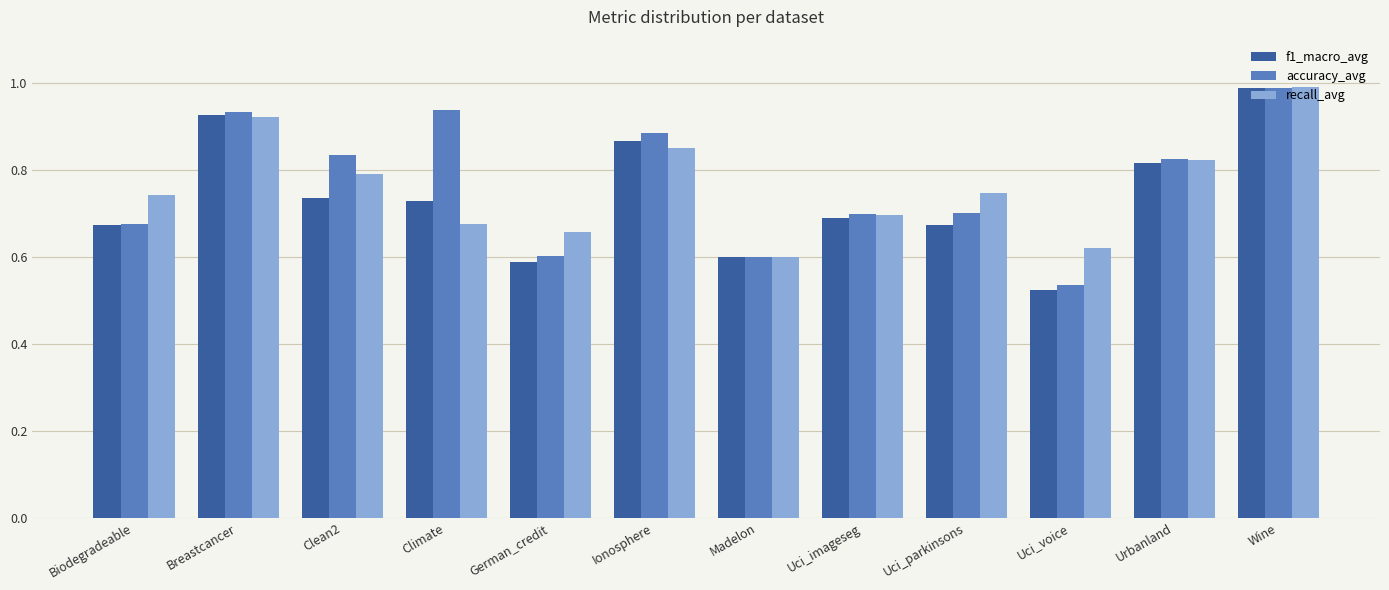

Which series has the widest spread of values?

f1_macro_avg